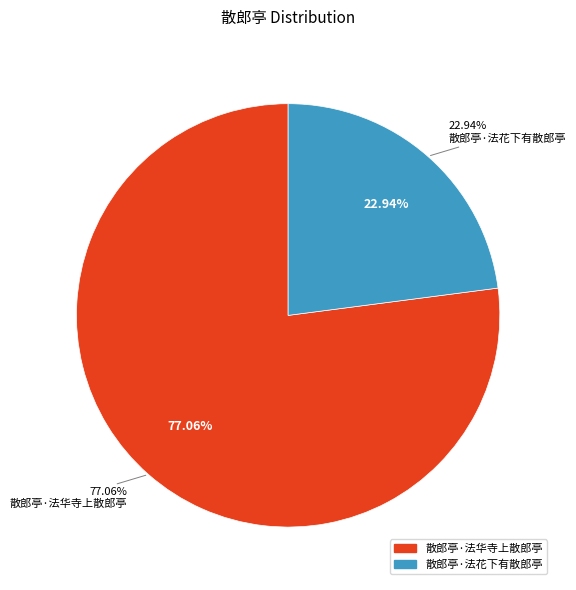

To the nearest percent, what percentage of the pie is 散郎亭·法花下有散郎亭?

23%